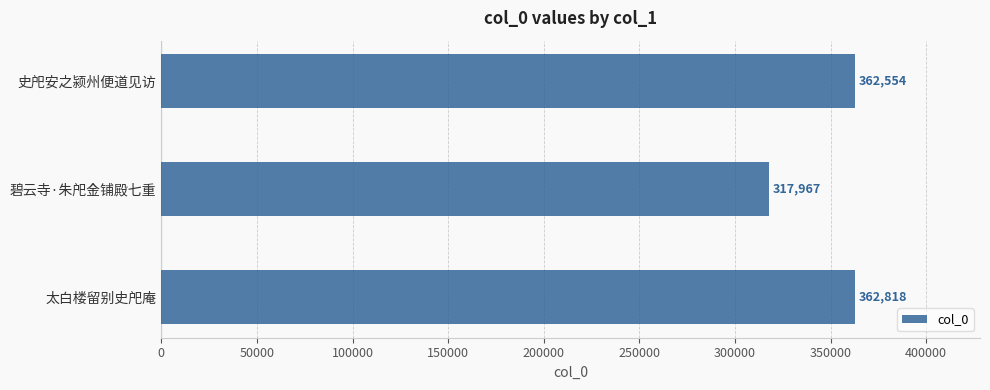

How many data points does each series have?

3